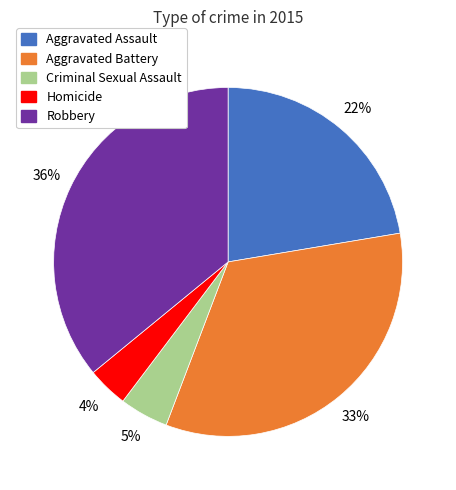

Is Robbery the majority of the pie?

No